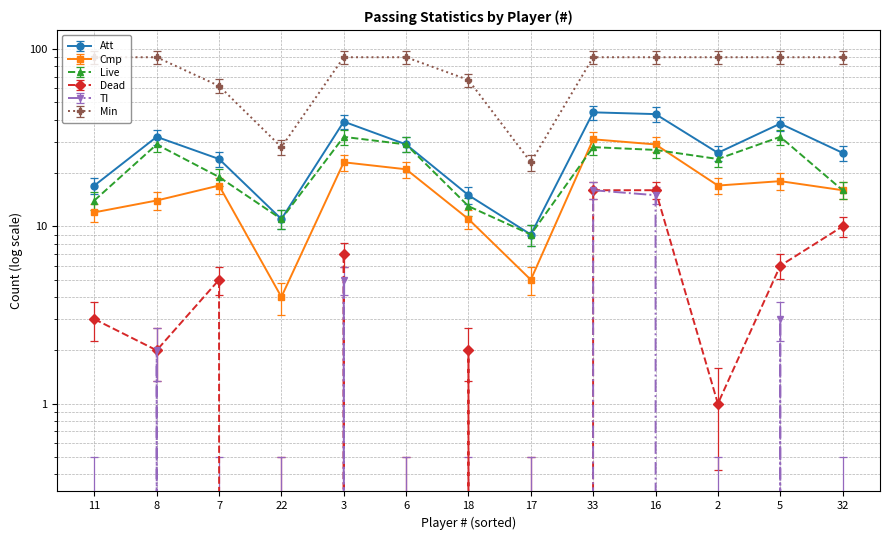

What is the difference between the maximum and minimum values in the Min series?

61.6